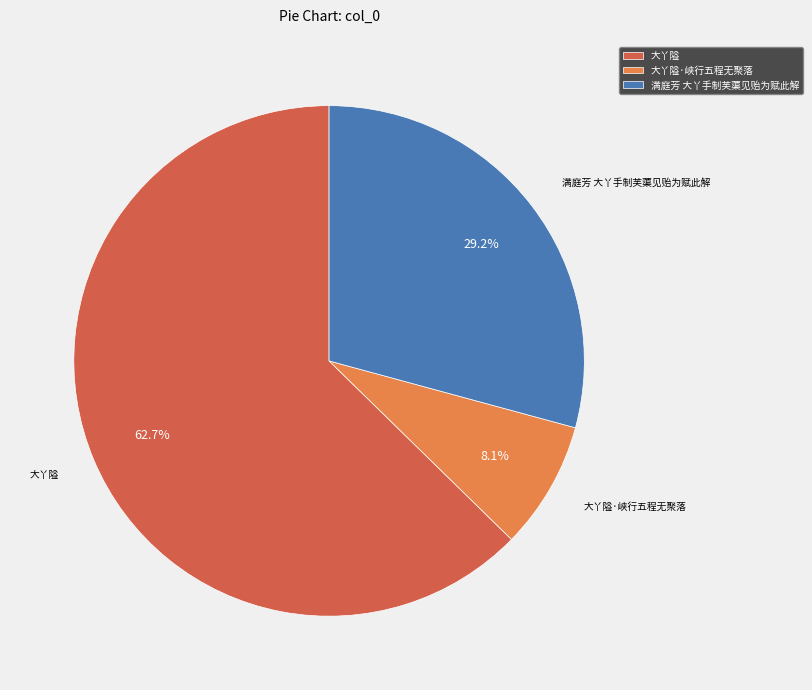

Is there any slice that represents more than half of the pie?

Yes